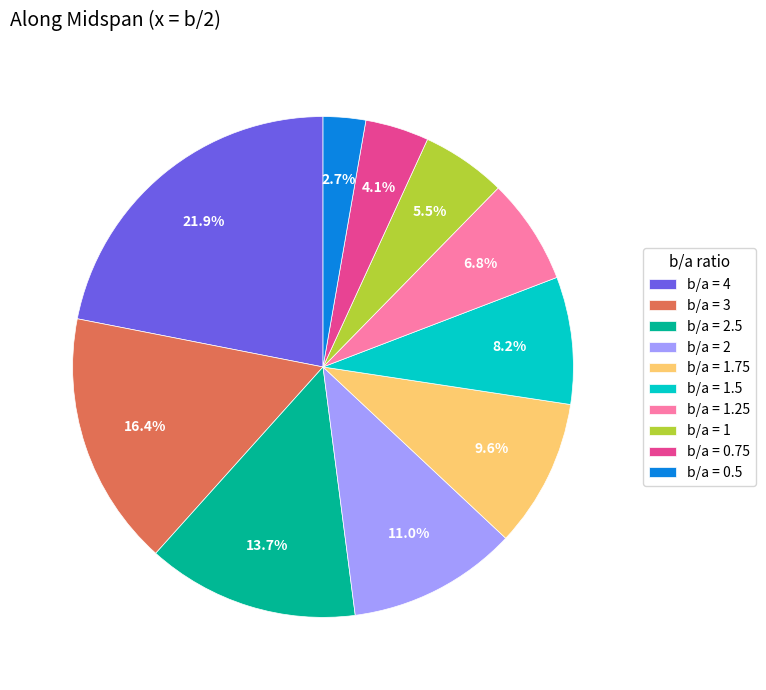

Rank the categories by value from highest to lowest.

b/a = 4, b/a = 3, b/a = 2.5, b/a = 2, b/a = 1.75, b/a = 1.5, b/a = 1.25, b/a = 1, b/a = 0.75, b/a = 0.5